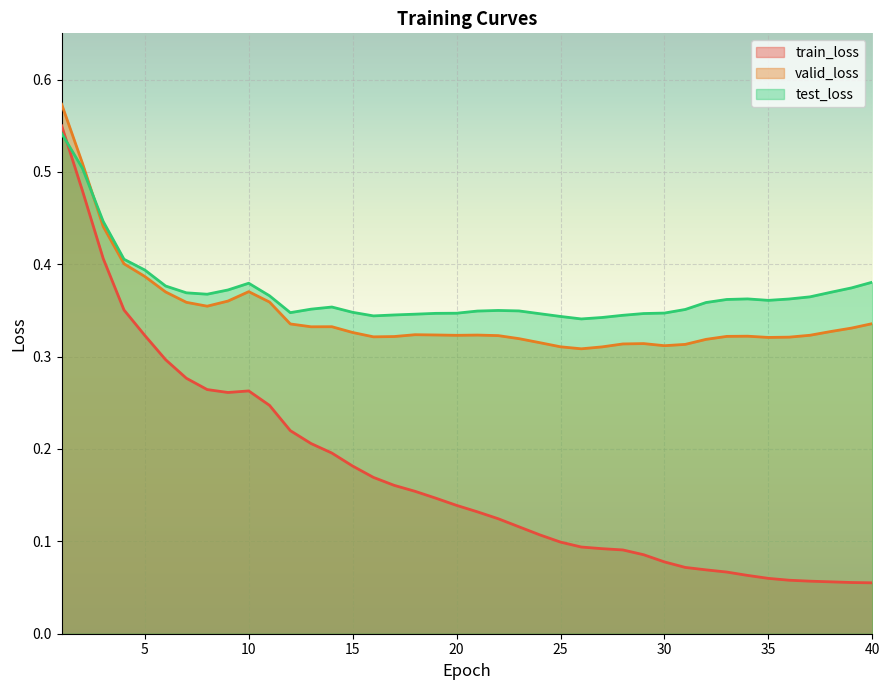

Between 3 and 14, which series saw the biggest shift?

train_loss